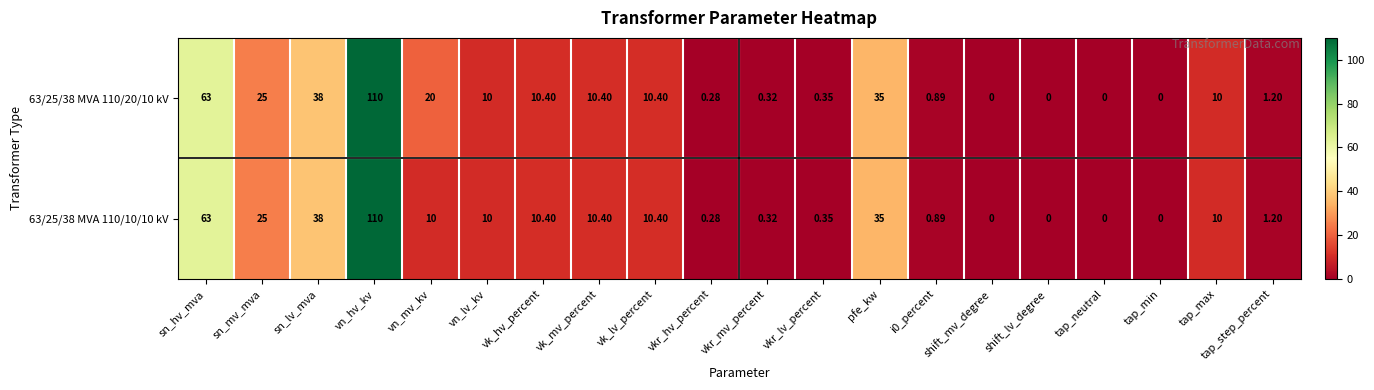

Which category has the highest value in the 63/25/38 MVA 110/10/10 kV series?

vn_hv_kv